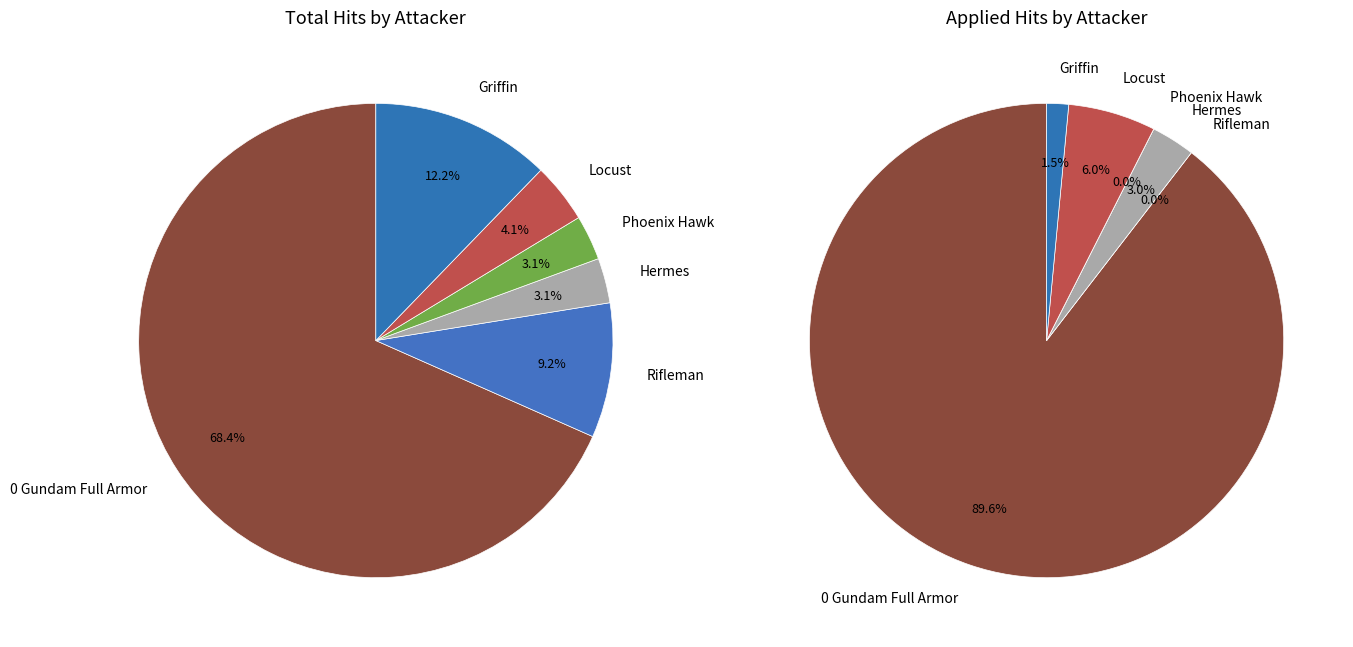

Between Phoenix Hawk and Locust, which is larger?

Locust